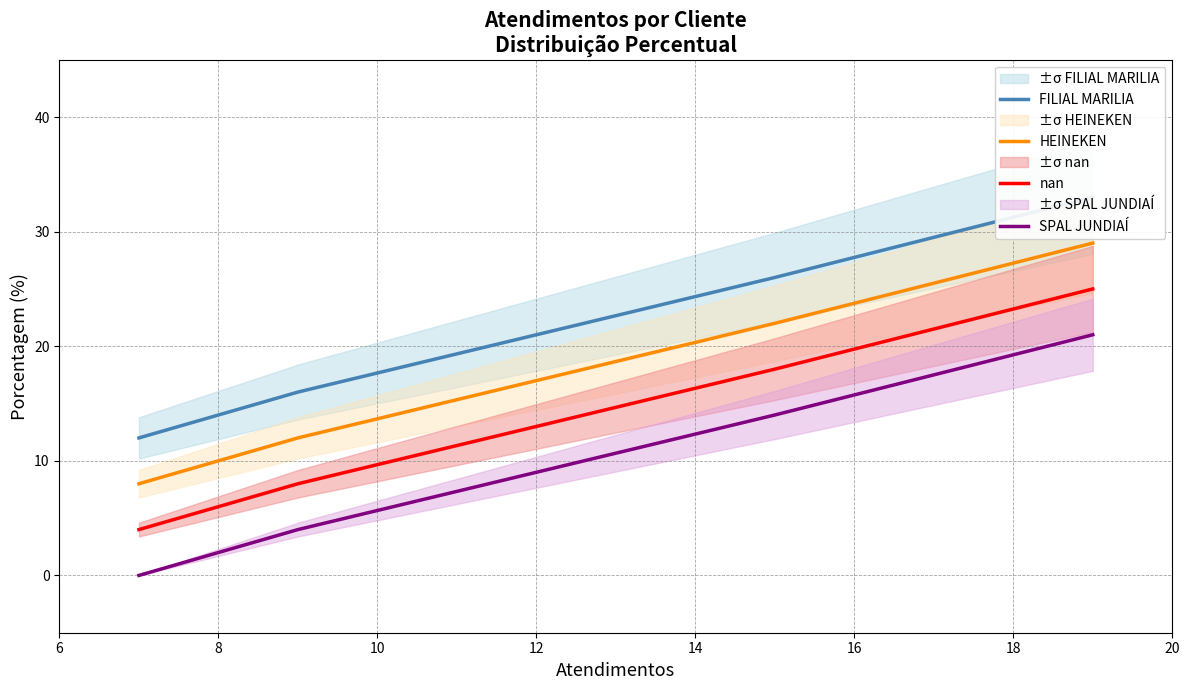

What is the sum of the HEINEKEN values at 12 and 10?

51